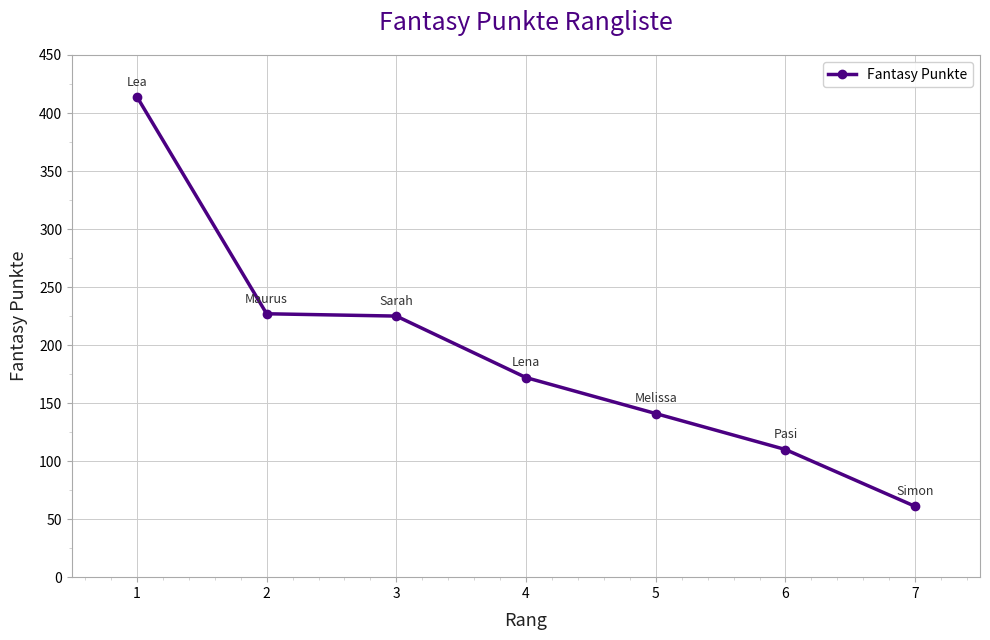

What is the sum of all values?

1350